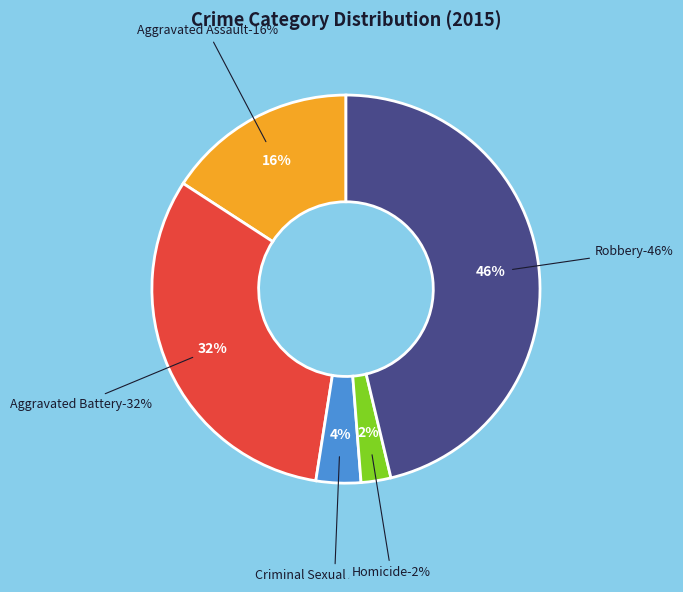

How many segments does this pie chart have?

5